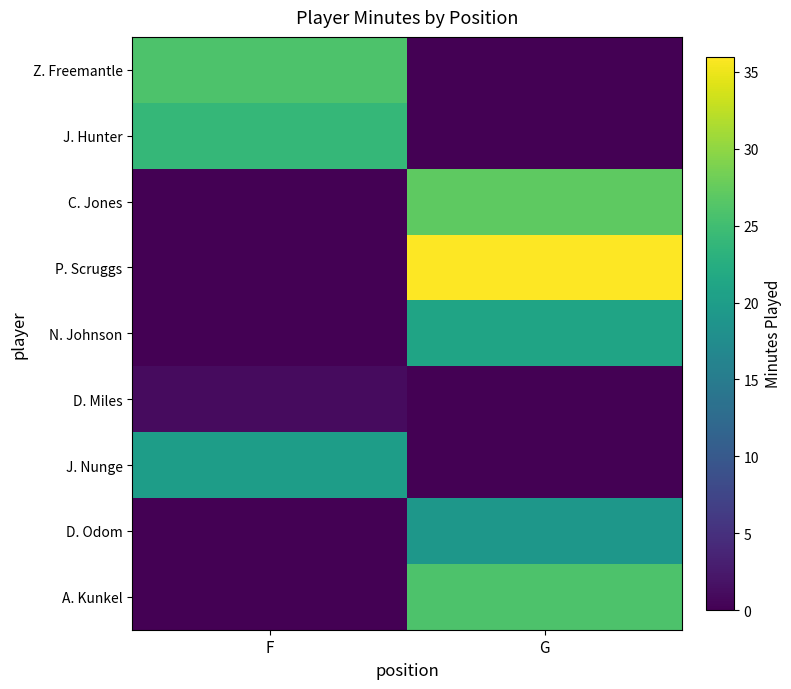

At how many categories does at least one series exceed 27?

1